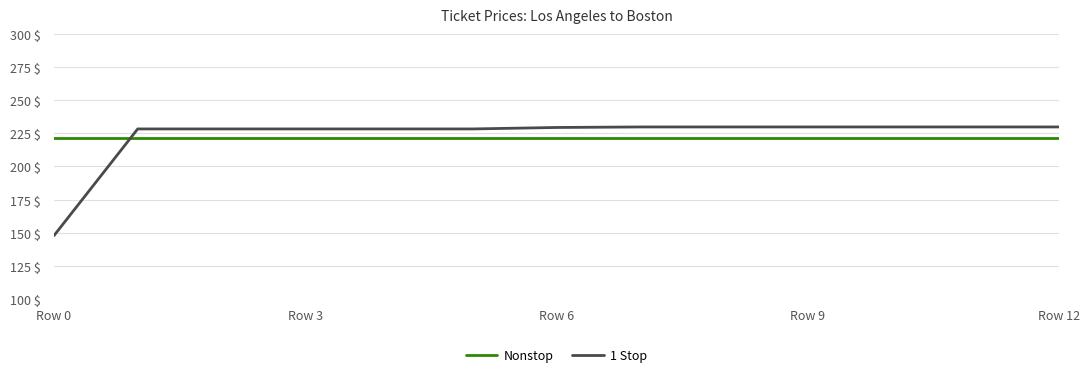

Rank the series by their maximum value, from lowest to highest.

Nonstop, 1 Stop